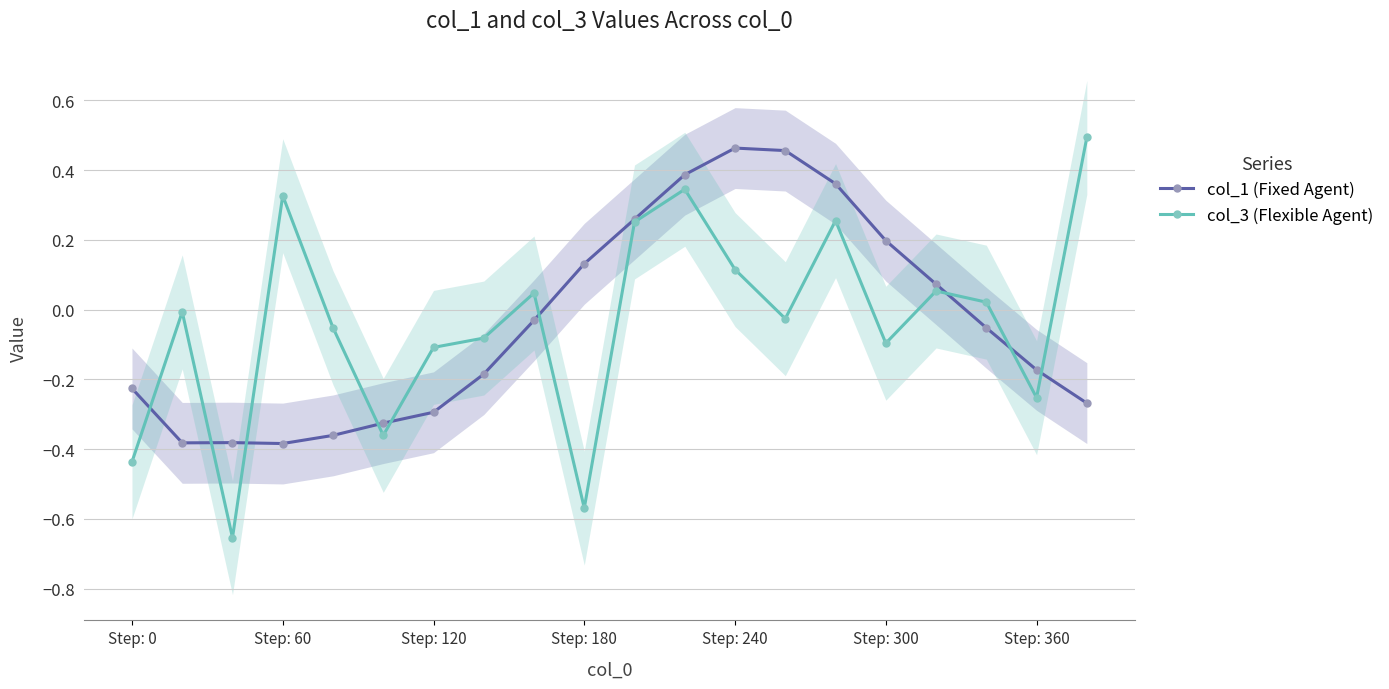

What are all the series names shown in the legend?

col_1 (Fixed Agent), col_3 (Flexible Agent)